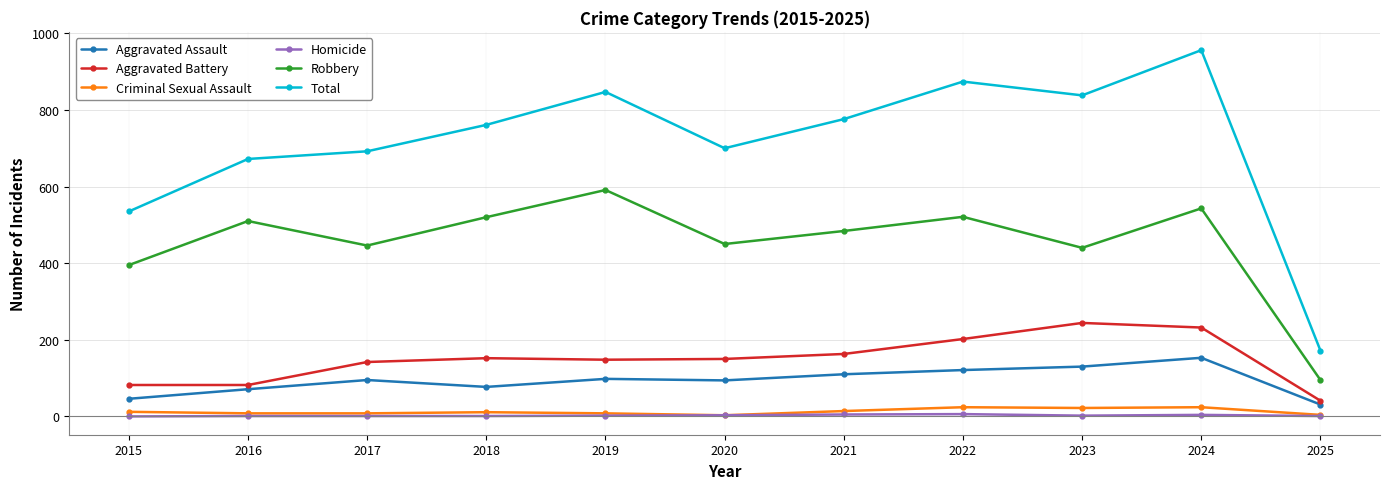

What are all the series names shown in the legend?

Aggravated Assault, Aggravated Battery, Criminal Sexual Assault, Homicide, Robbery, Total